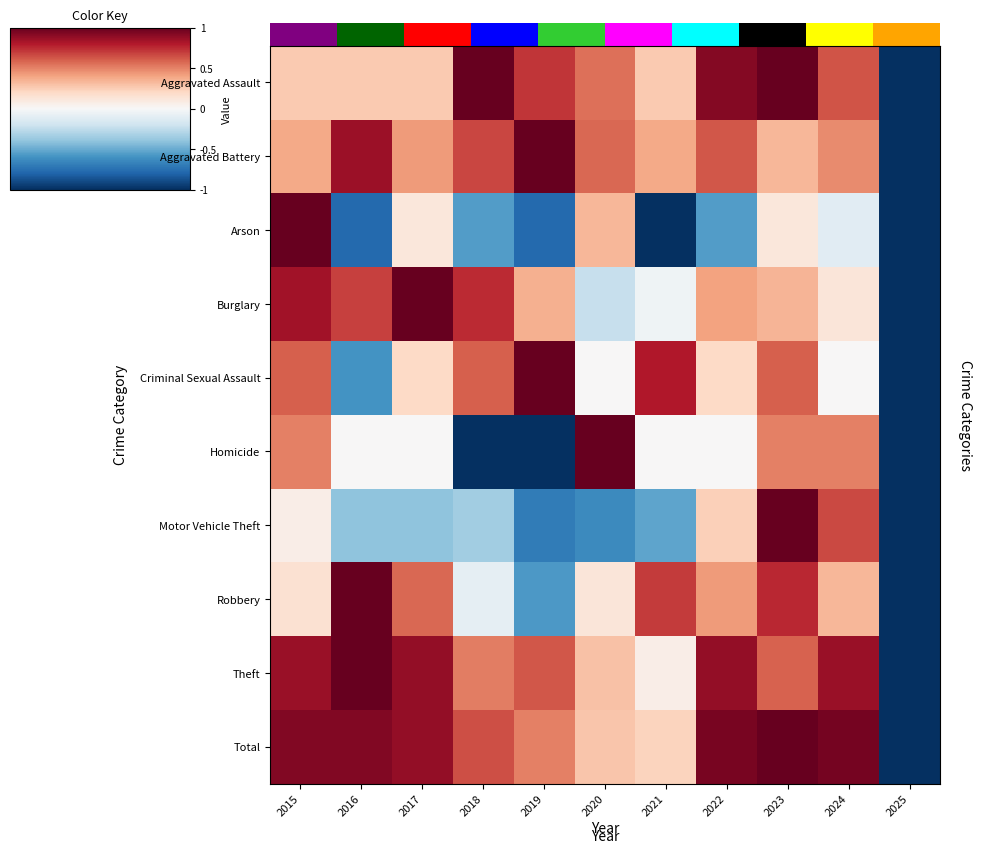

Which series has the largest total across all categories?

Total